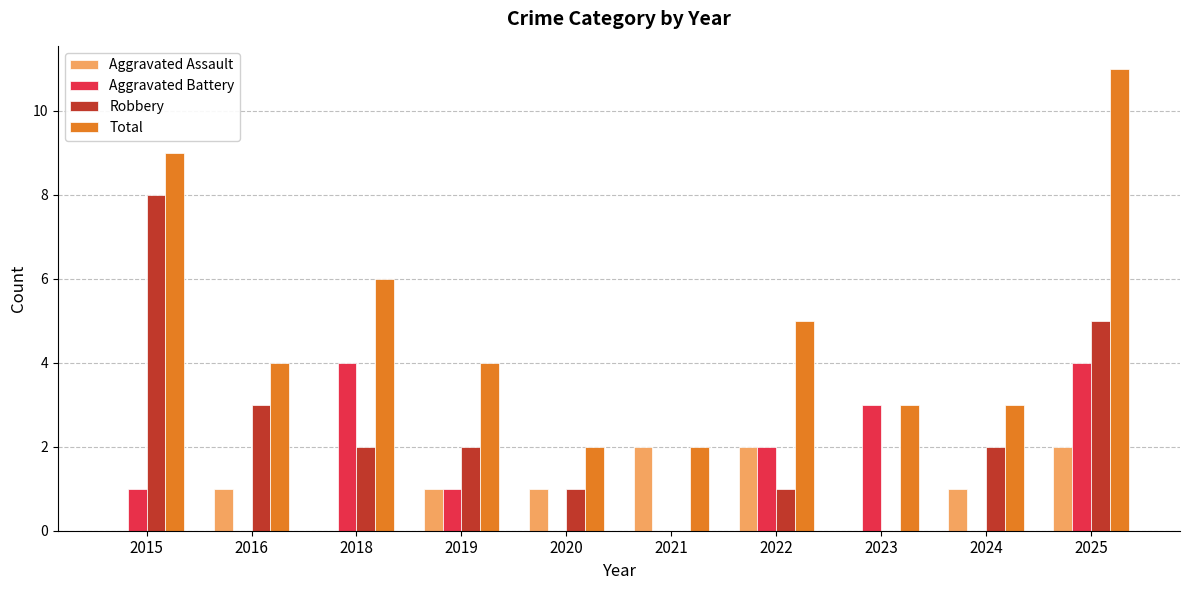

Count the number of data series in this chart.

4